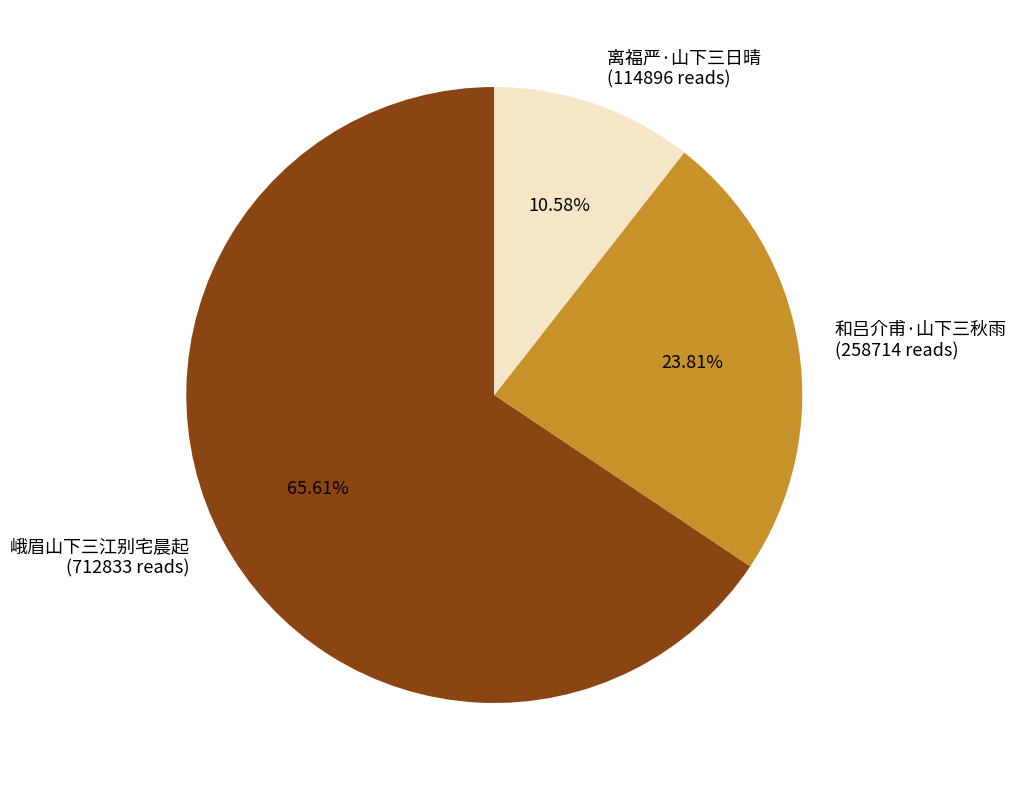

Do 和吕介甫·山下三秋雨 (258714 reads) and 离福严·山下三日晴 (114896 reads) together represent more than half of the pie?

No